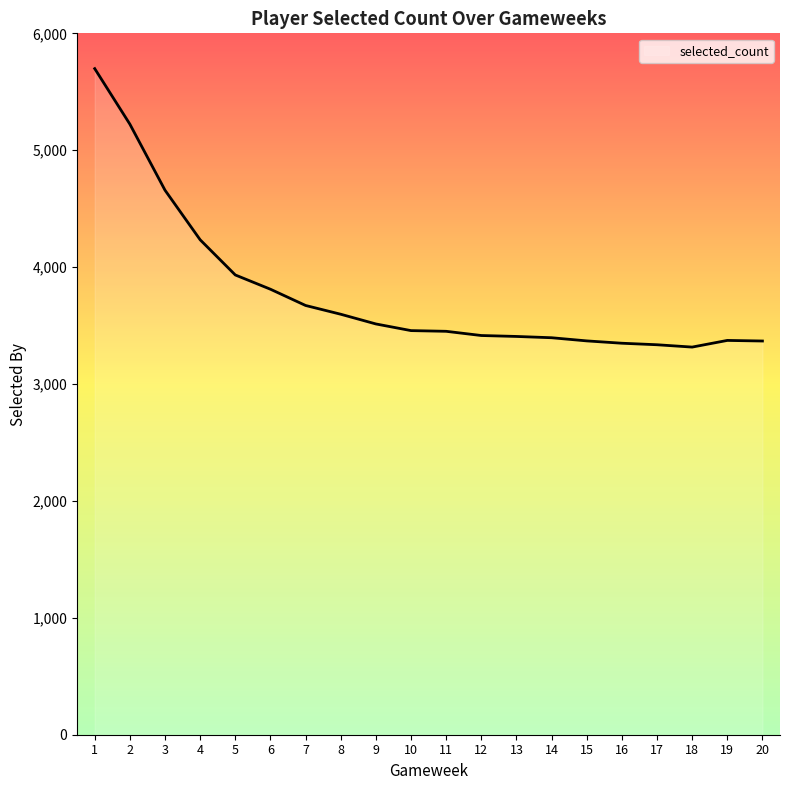

What is the ratio of the value at 17 to the value at 19?

1.0